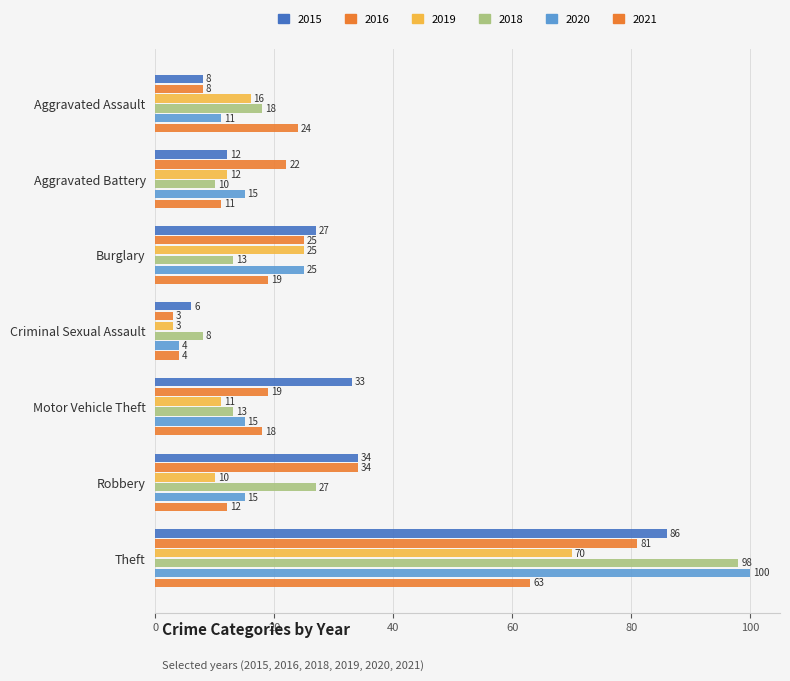

Between Burglary and Criminal Sexual Assault, which series saw the biggest shift?

2016